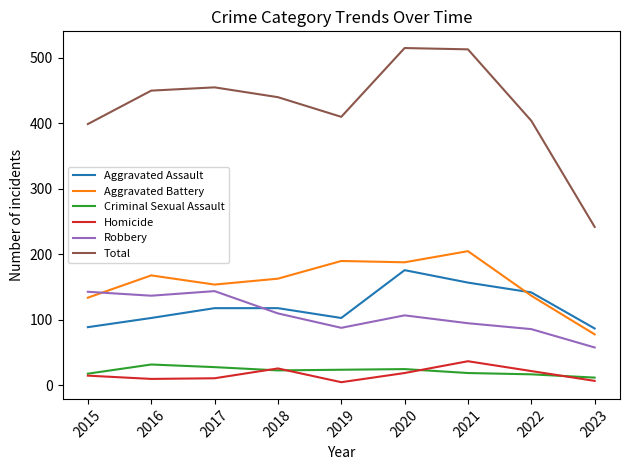

Which category has the lowest value in the Total series?

2023